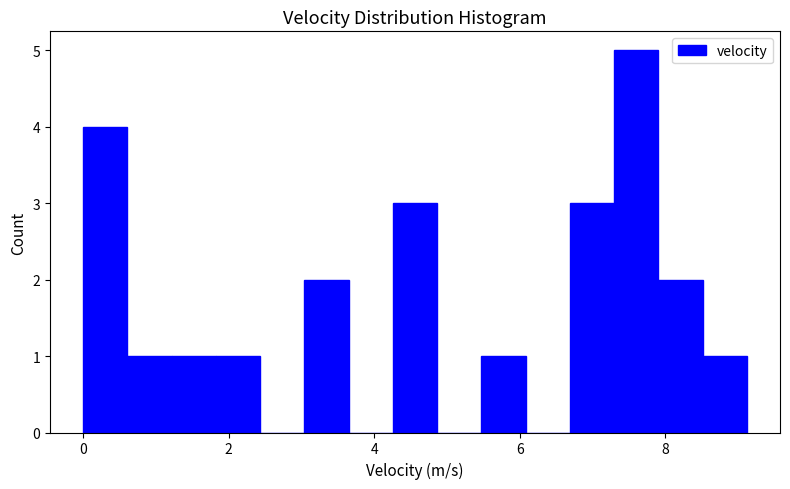

Read against the x-axis, roughly where is the centre of the tallest bar?

7.6